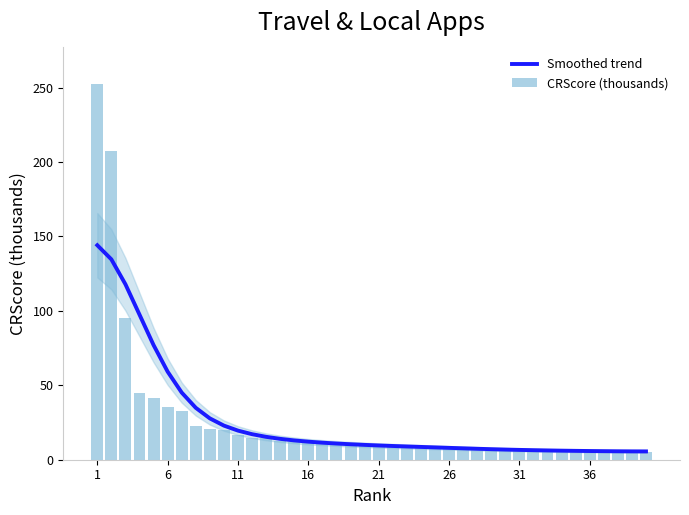

What is the lowest value of the Smoothed trend series?

5.6